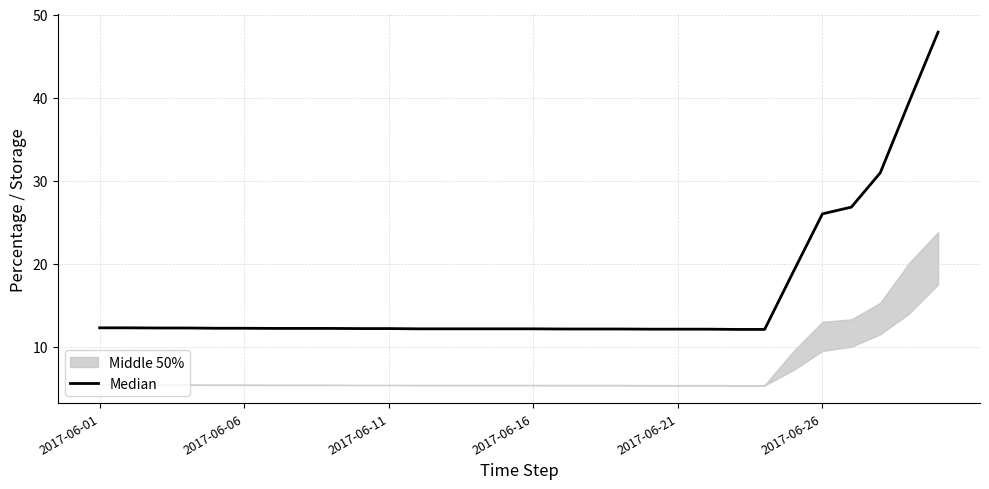

What is the minimum value shown in the chart?

12.1